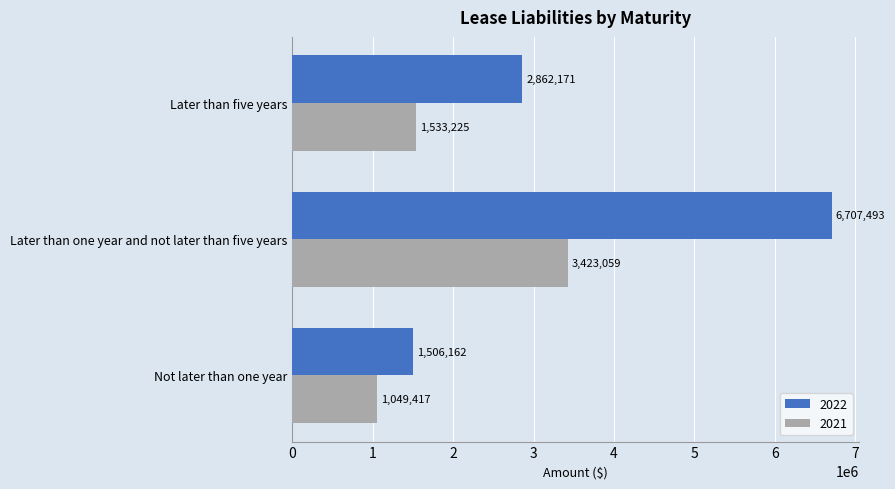

Which series has the largest total across all categories?

2022